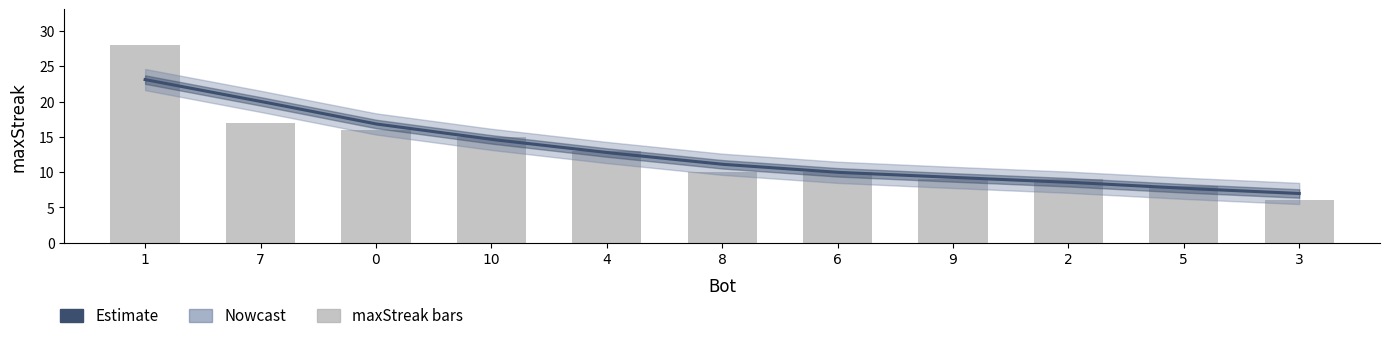

Reading left to right, transcribe all the data shown in this chart.

28	17	16	15	13	10	10	9	9	8	6